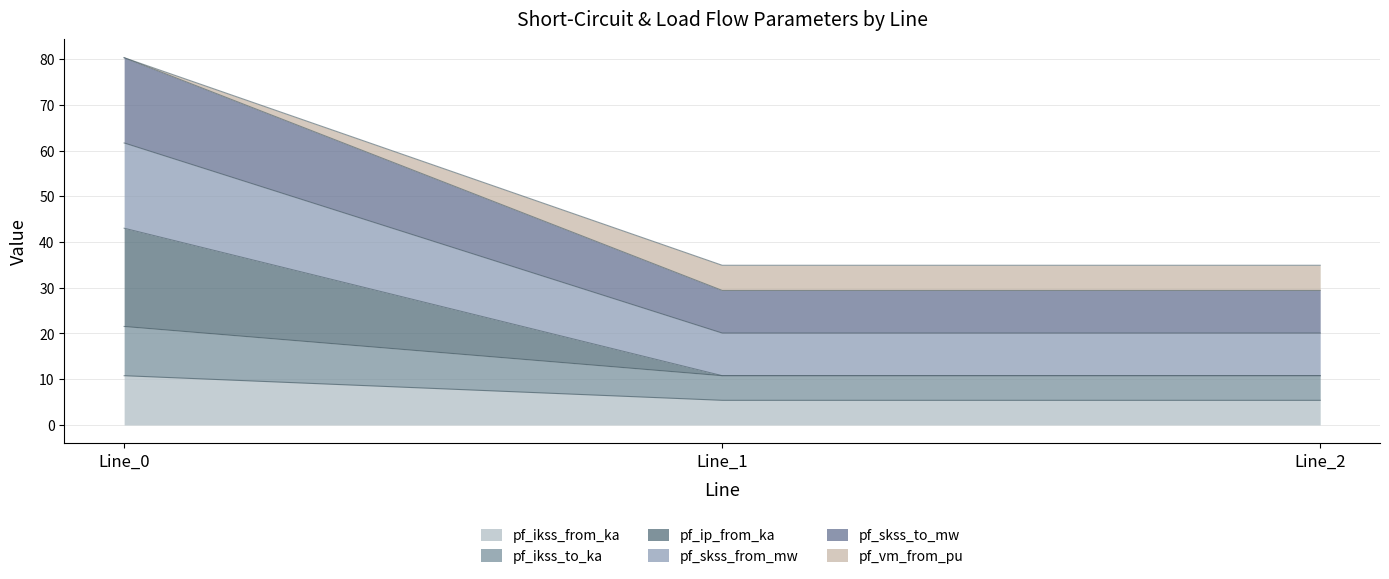

Does the chart display data point markers on the line(s)?

No